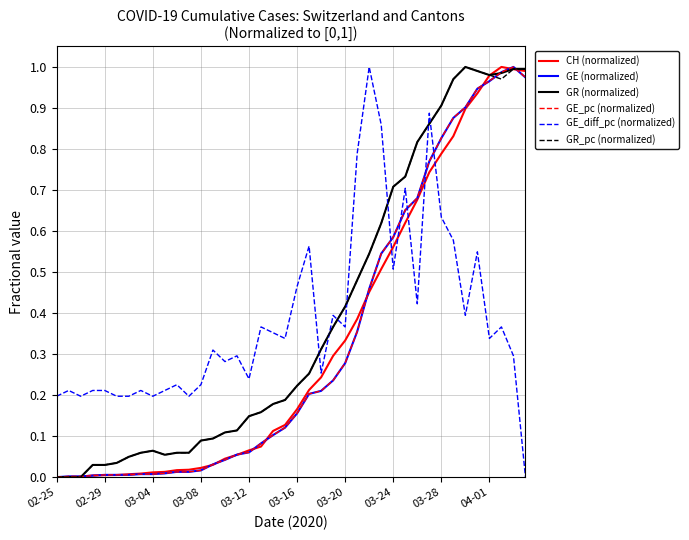

What is the difference between the second highest and second lowest values in the GR (normalized) series?

1.0